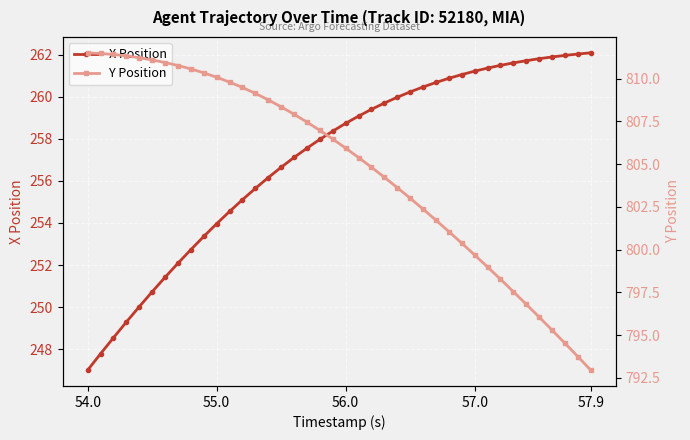

The value of X Position at 57.9 is 376.1. True or false?

False